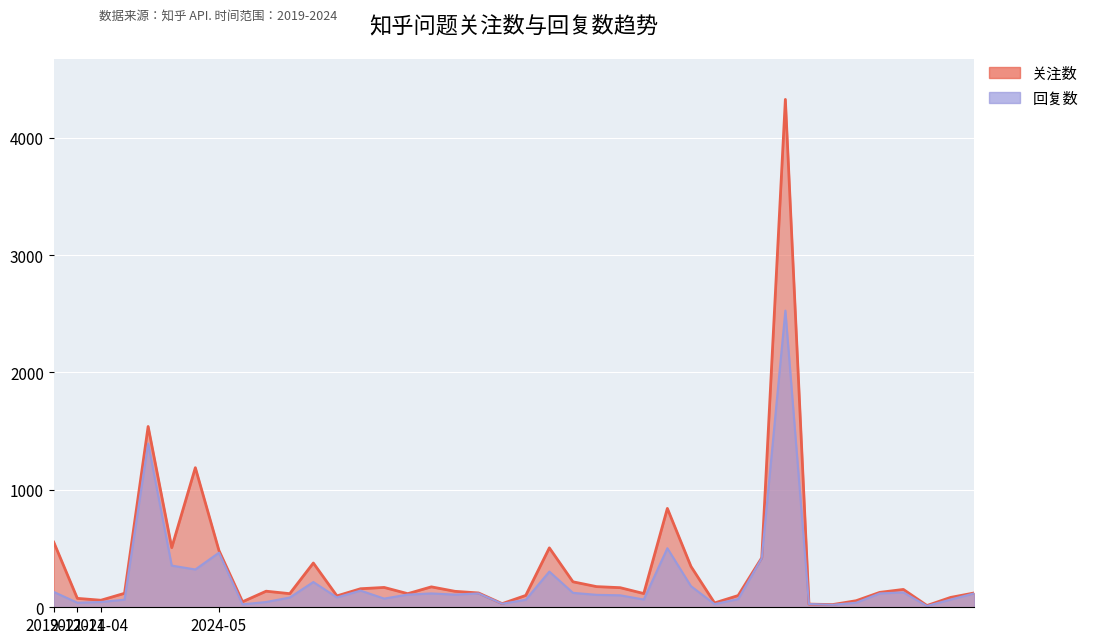

Which series has the widest spread of values?

关注数